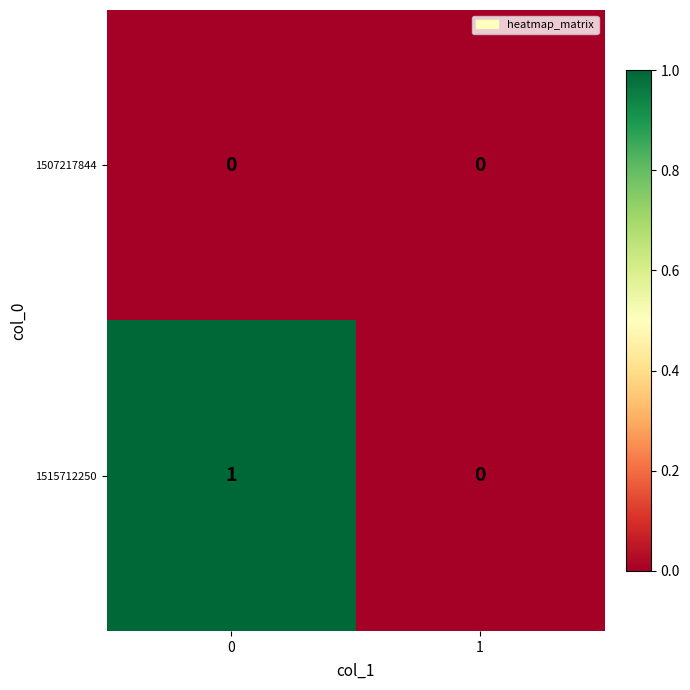

Which series has the largest total across all categories?

1515712250